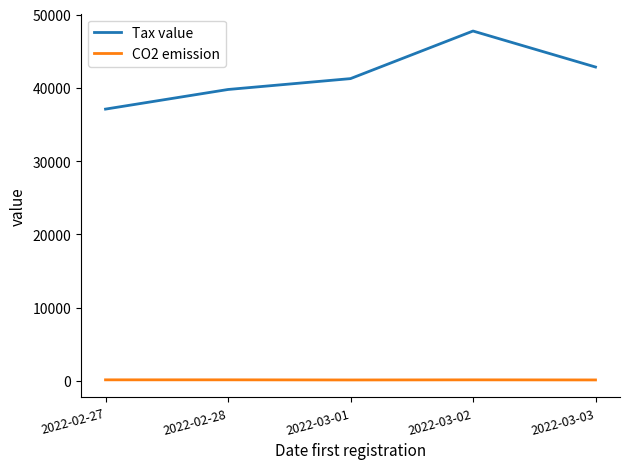

Is the value of Tax value at 2022-02-28 greater than the value of CO2 emission at 2022-03-03?

Yes